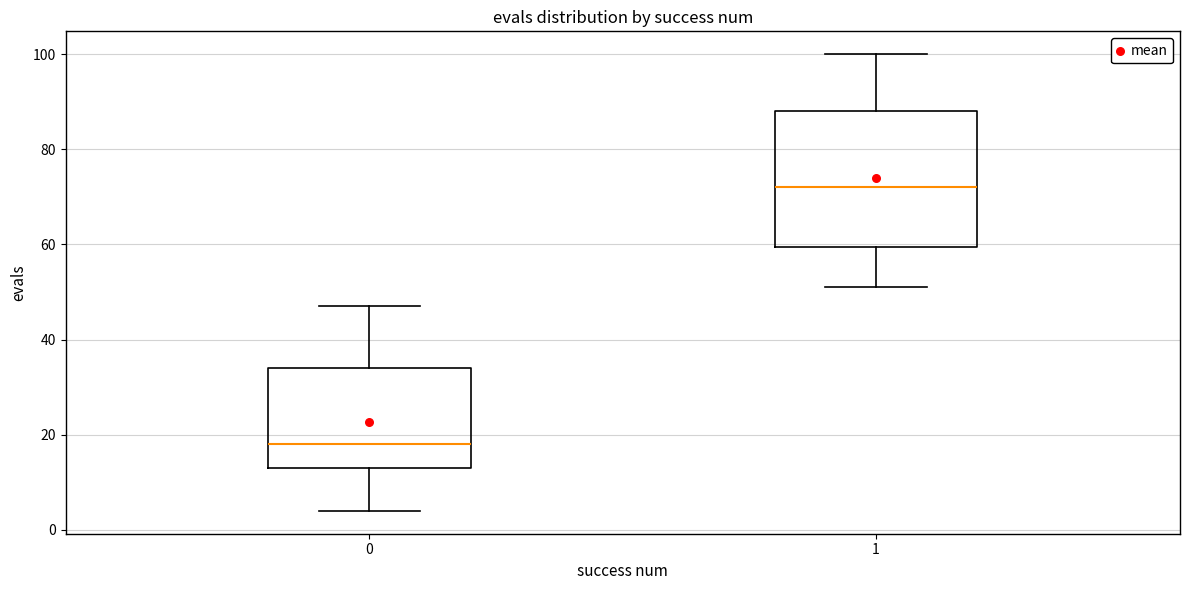

Which box has the lowest median line?

0